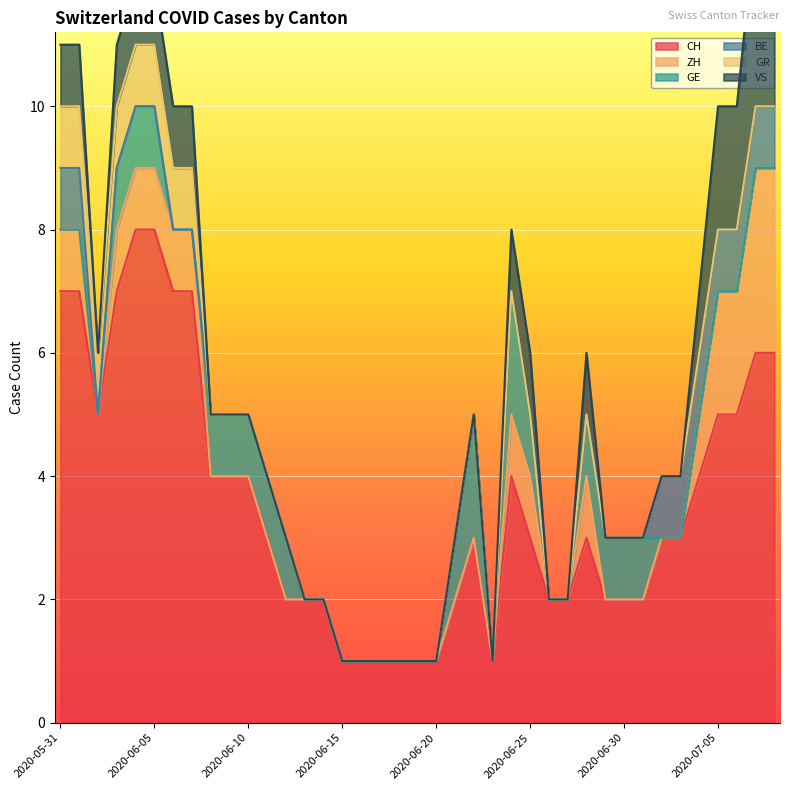

Rank the series by their maximum value, from highest to lowest.

CH, ZH, VS, GE, BE, GR